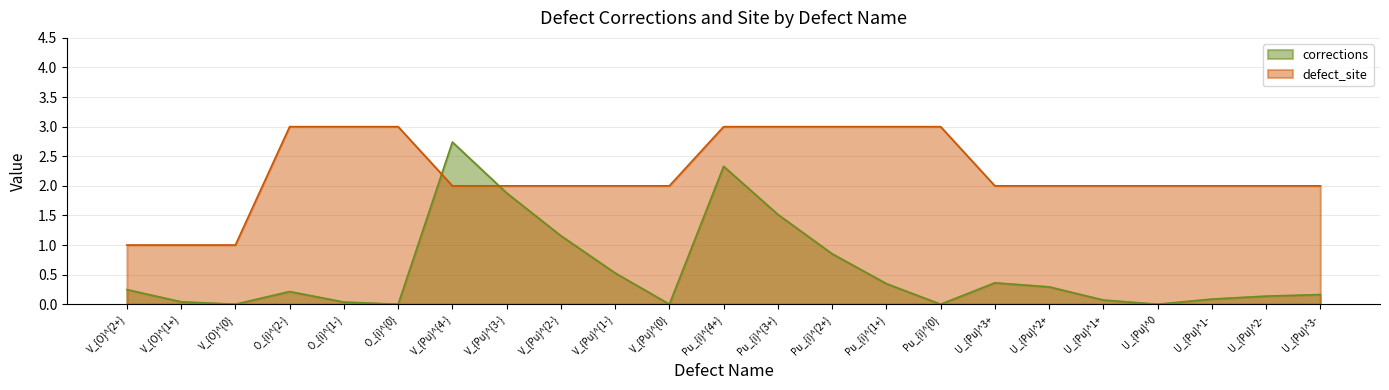

Does the chart display data point markers on the line(s)?

No